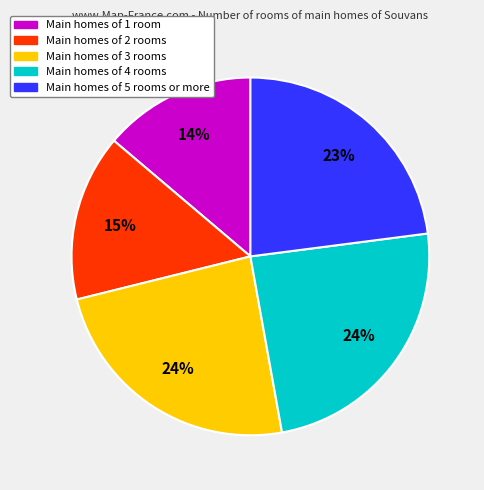

Is there a majority slice in this chart?

No